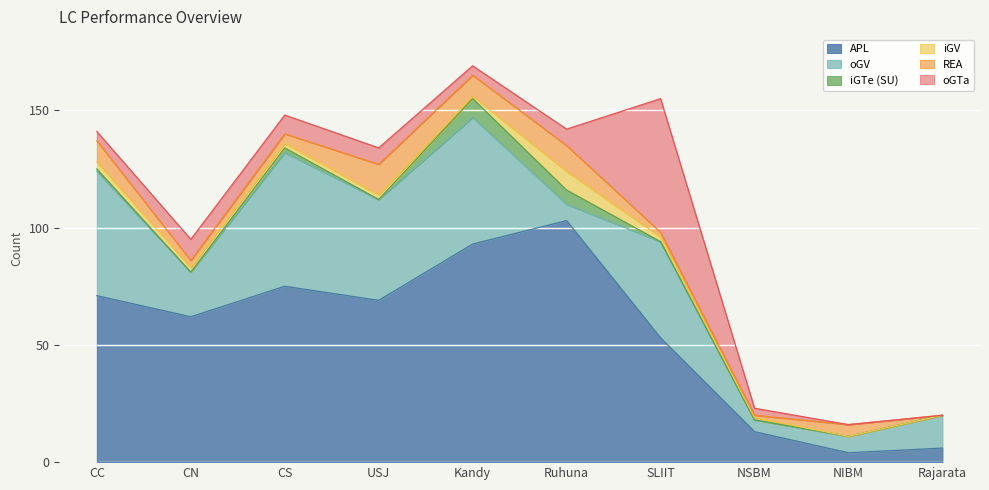

How many interior local peaks does the REA series have?

3